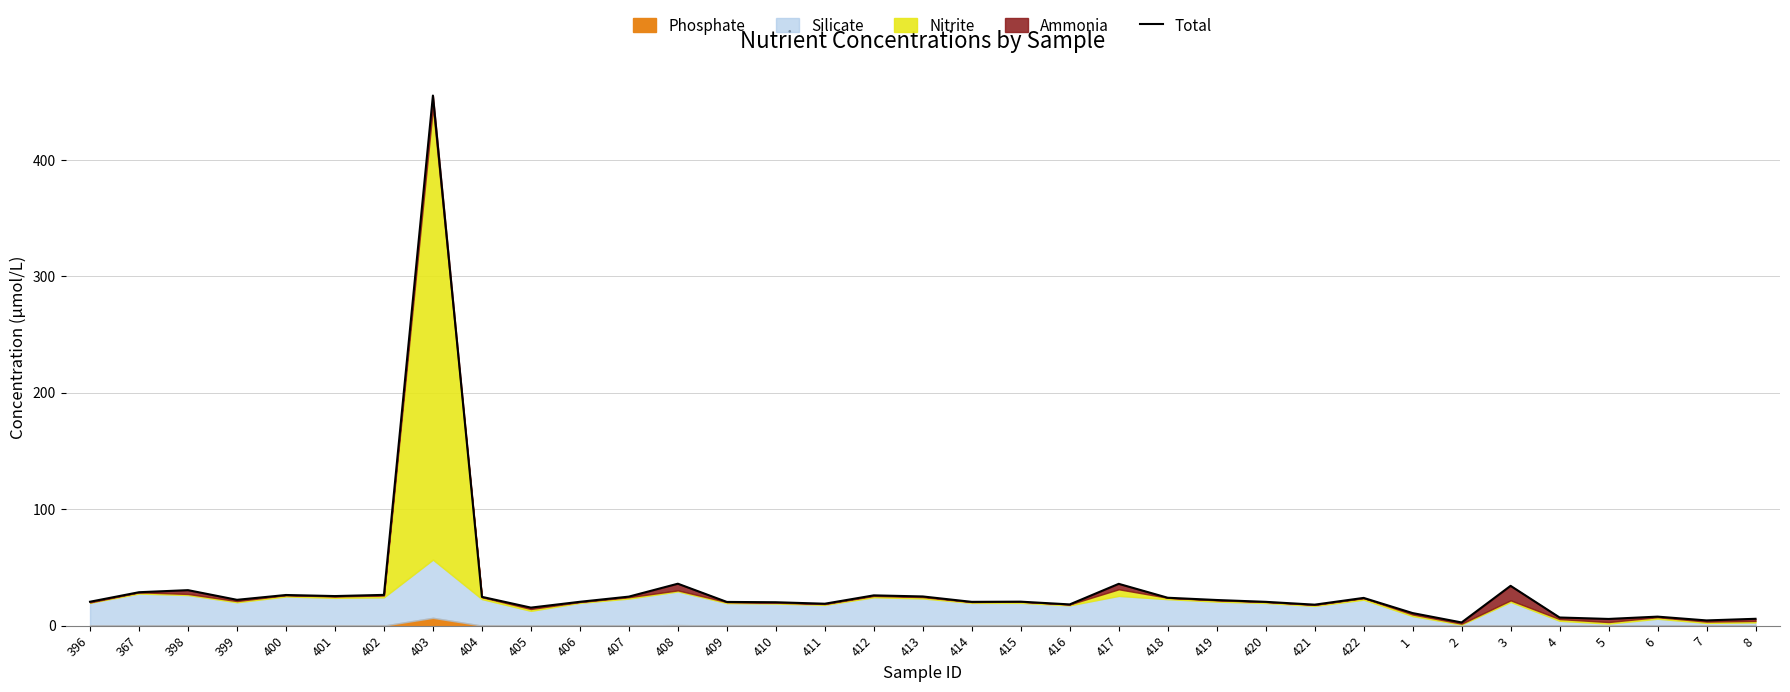

How many points are higher than both their immediate neighbors (excluding endpoints)?

10